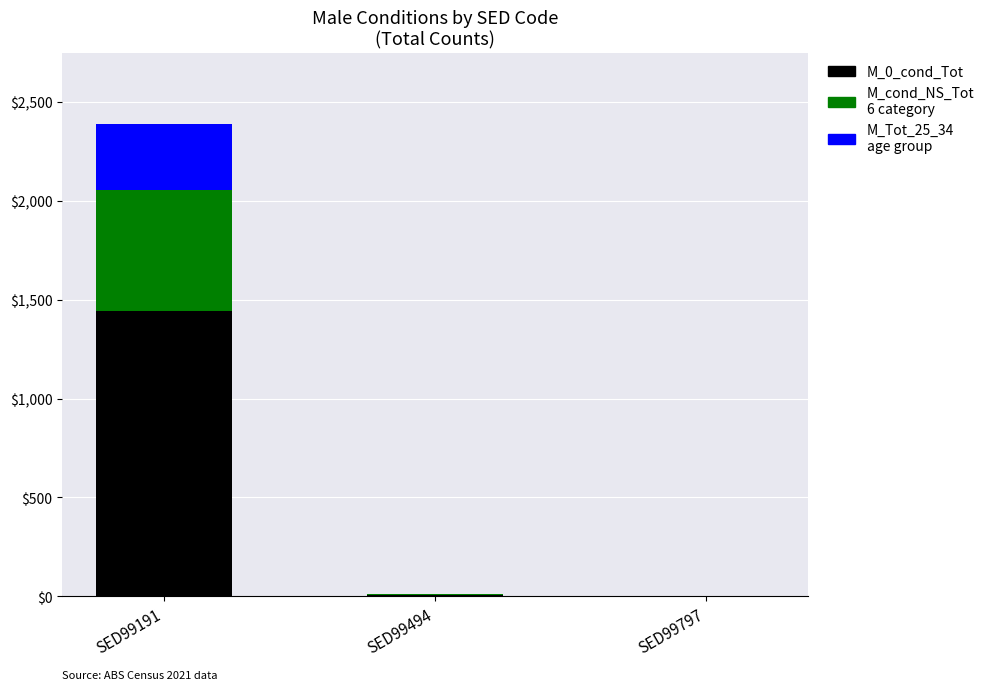

At which category is the sum across all series the highest?

SED99191